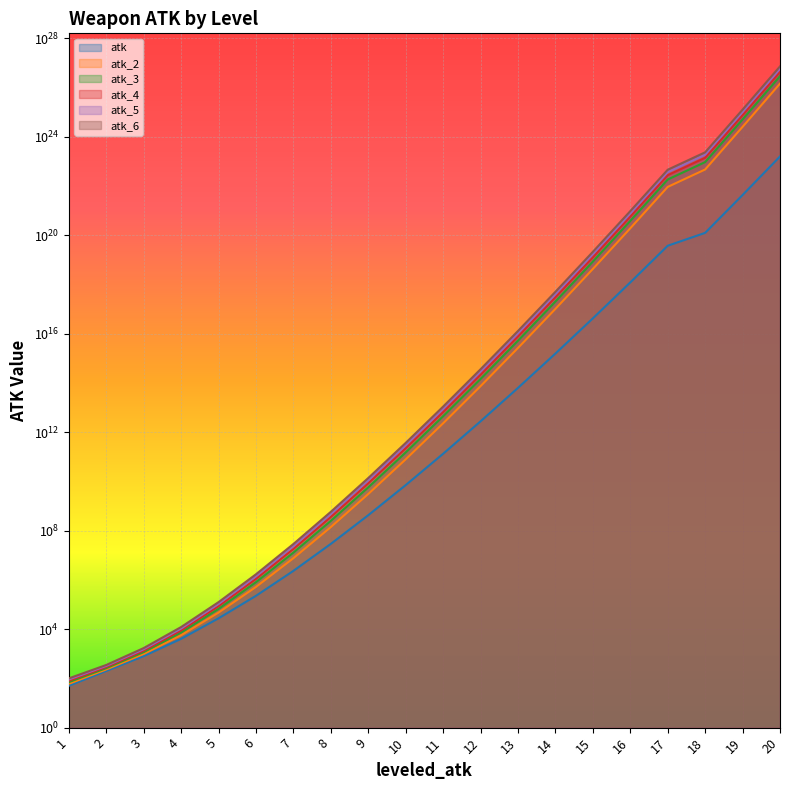

The value of atk_3 at 16 is 636677962650305298432. True or false?

False